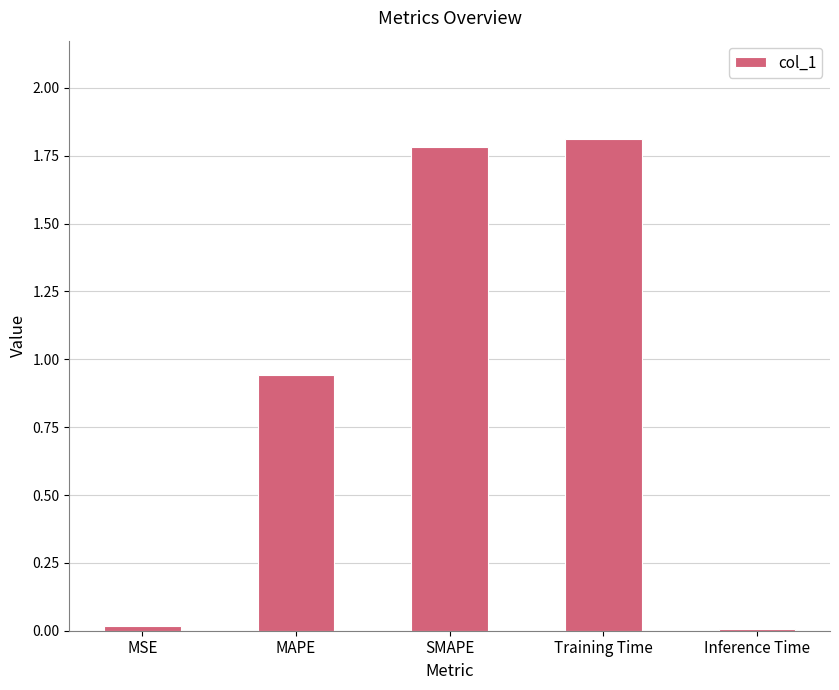

What position from the right is MSE?

5